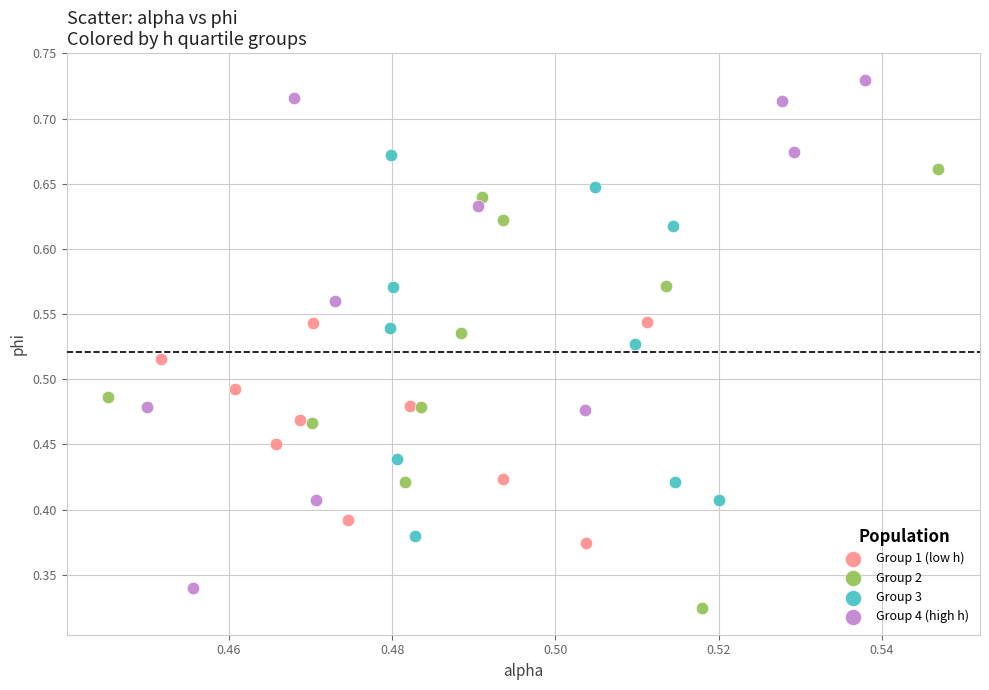

Which series contains the highest Y value?

Group 4 (high h)